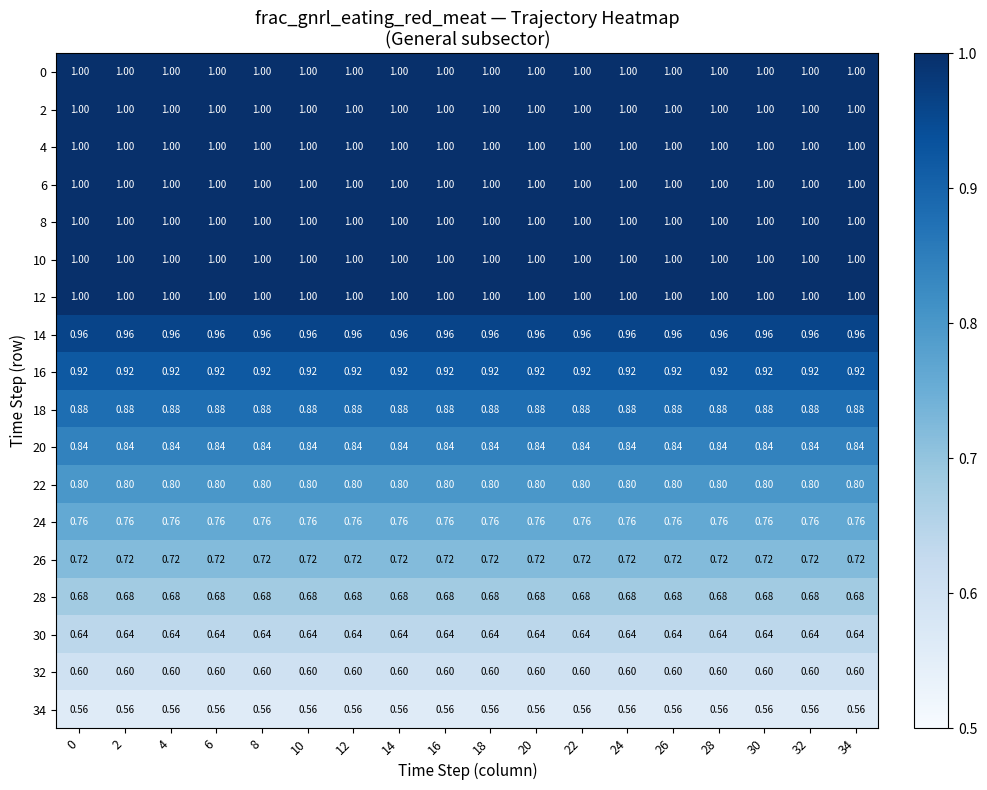

Is the value of 20 at 14 greater than the value of 4 at 8?

No